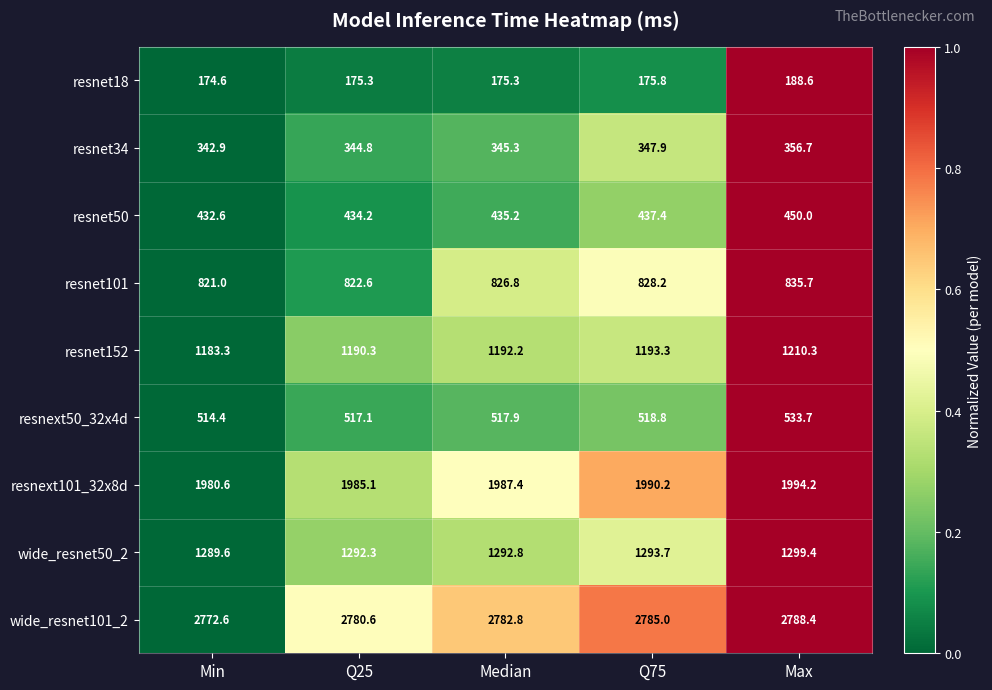

The resnext101_32x8d series shows 1980.6 at Min. True or false?

True